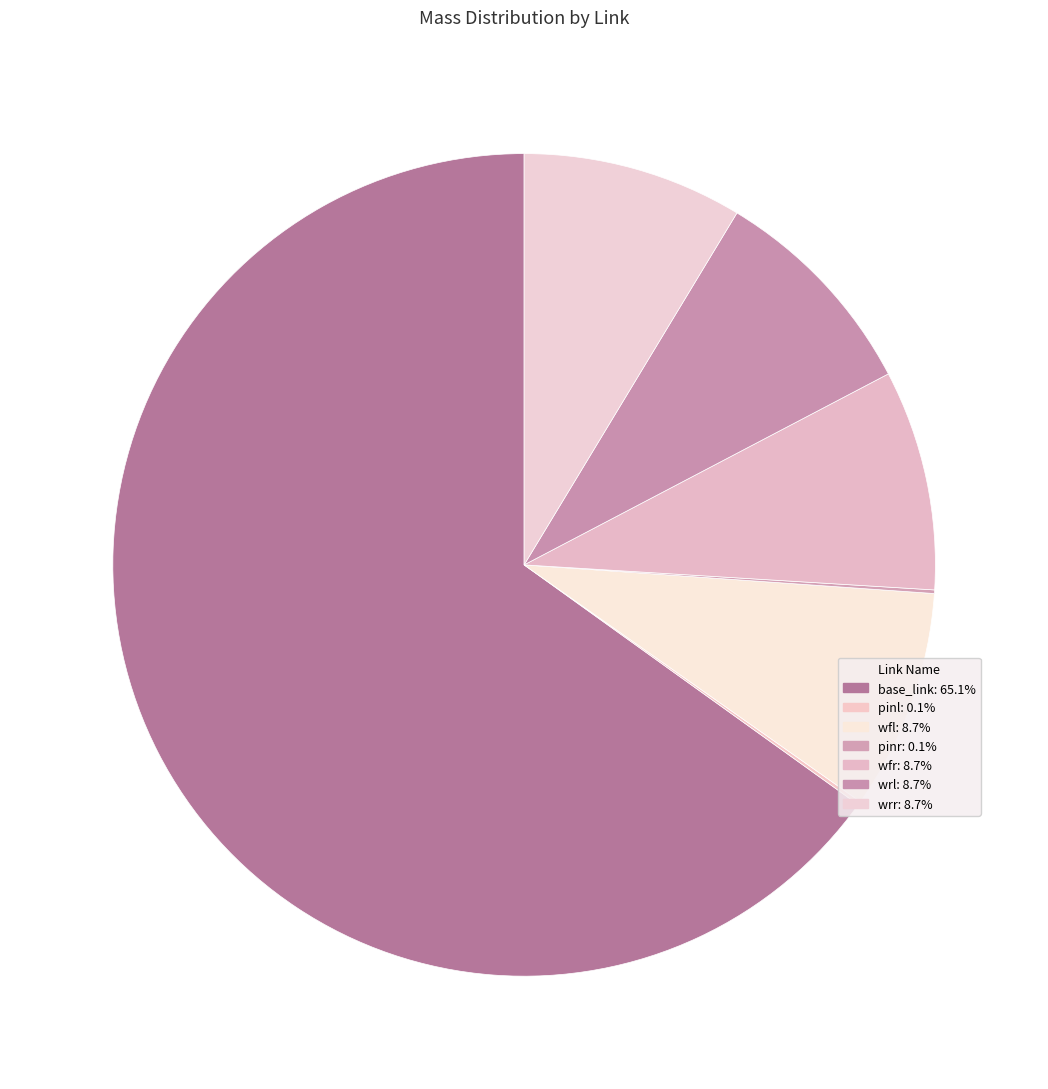

What is the largest slice in the pie chart?

base_link